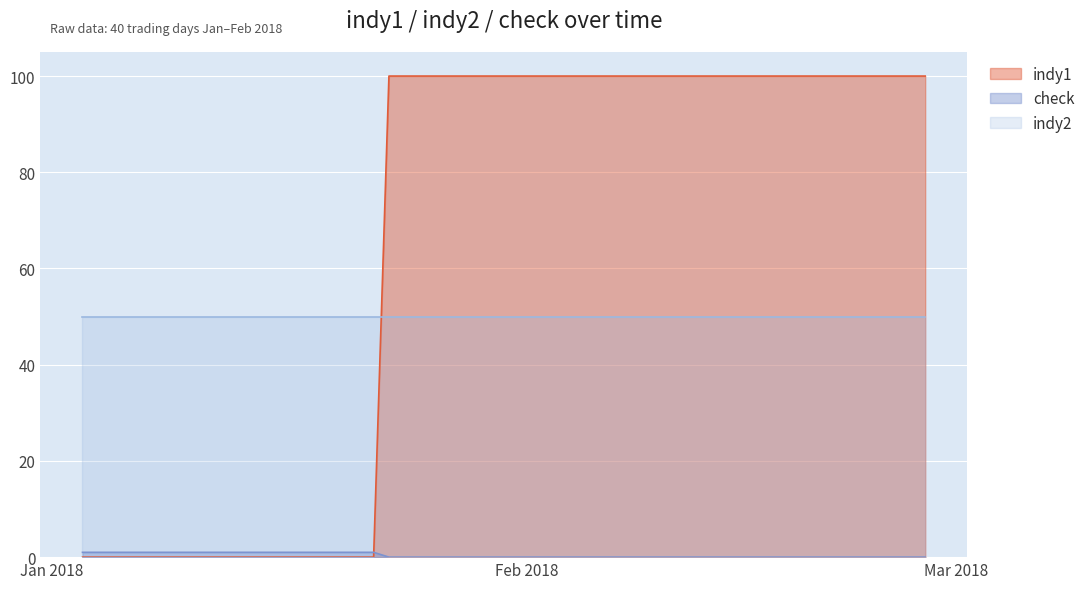

True or false: indy1 and indy2 cross at least once.

True